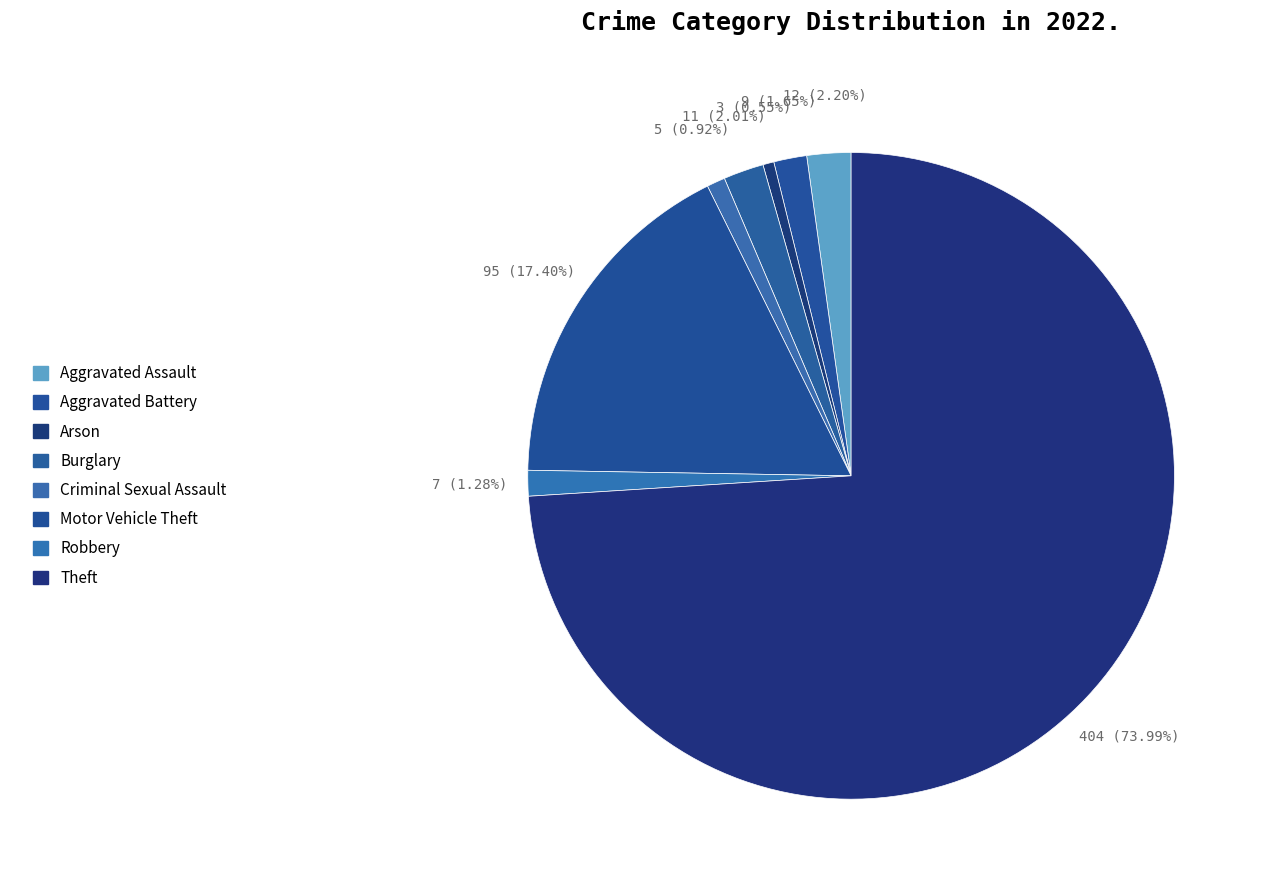

Is it true that Arson is 13% of the pie?

False